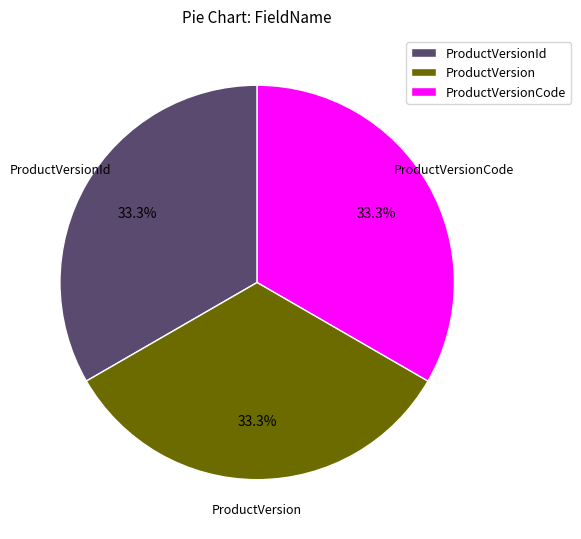

Combined, what portion of the pie is ProductVersion and ProductVersionId?

66.7%